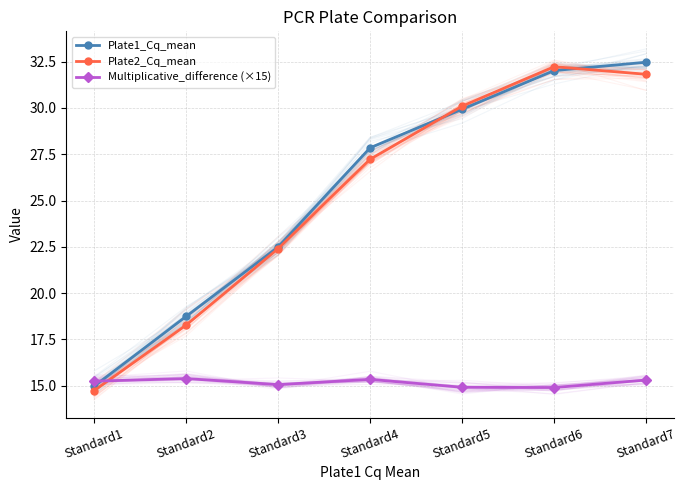

What is the total value across all series at Standard7?

79.6